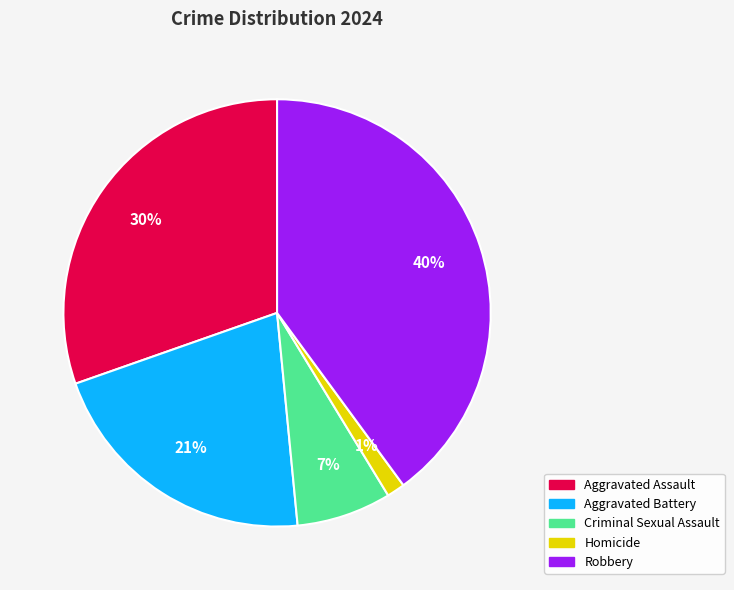

To the nearest percent, what percentage of the pie is Robbery?

40%